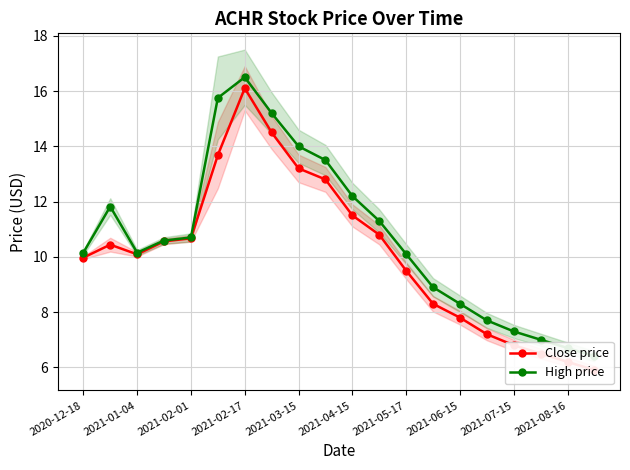

Is the value of High price at 2021-04-15 greater than the value of Close price at 2021-01-04?

Yes